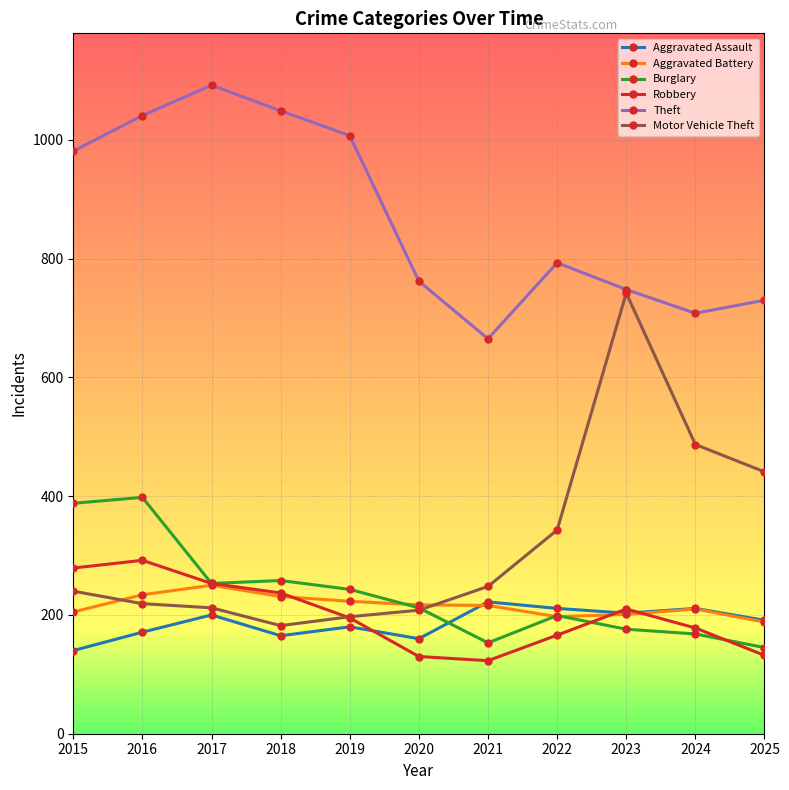

What is the total value across all series at 2024?

1962